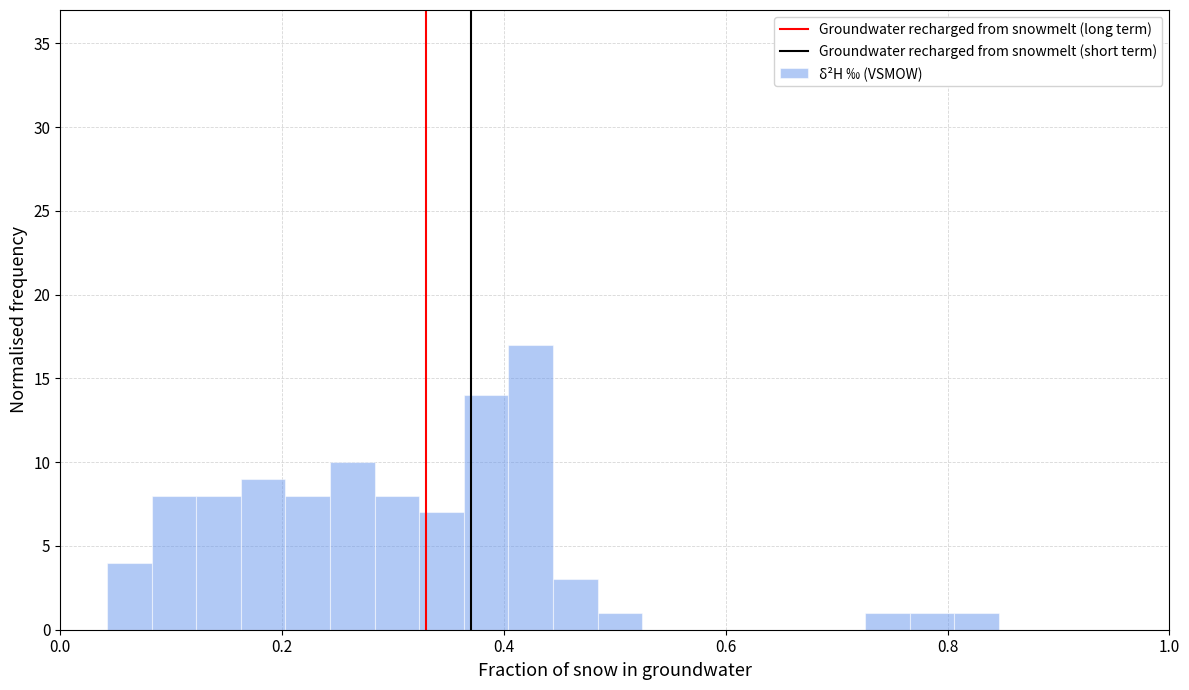

Read against the x-axis, roughly where is the centre of the tallest bar?

0.42